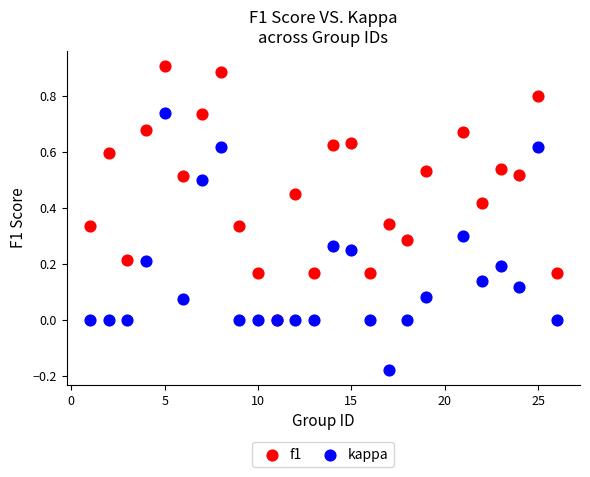

What are all the series names shown in the legend?

f1, kappa